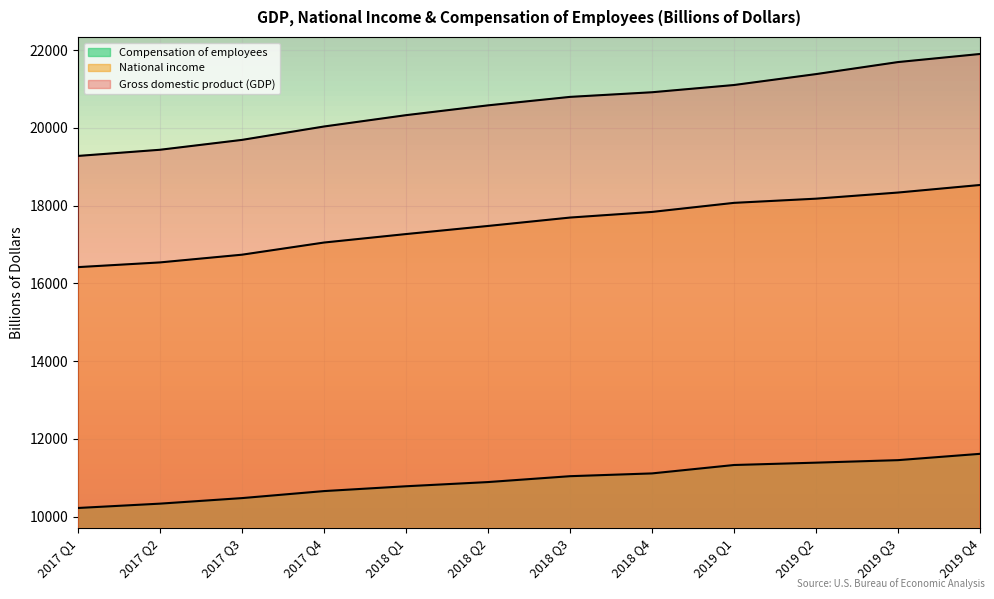

Rank the series by their average value, from lowest to highest.

Compensation of employees, National income, Gross domestic product (GDP)